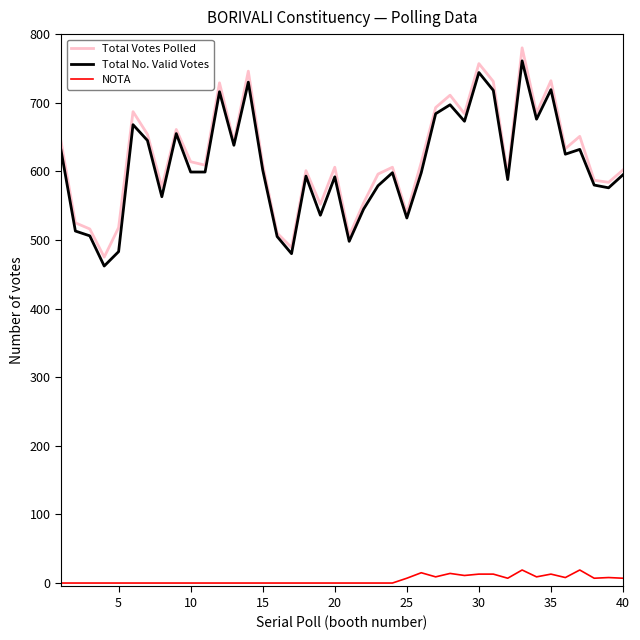

True or false: Total No. Valid Votes and NOTA intersect in this chart.

False